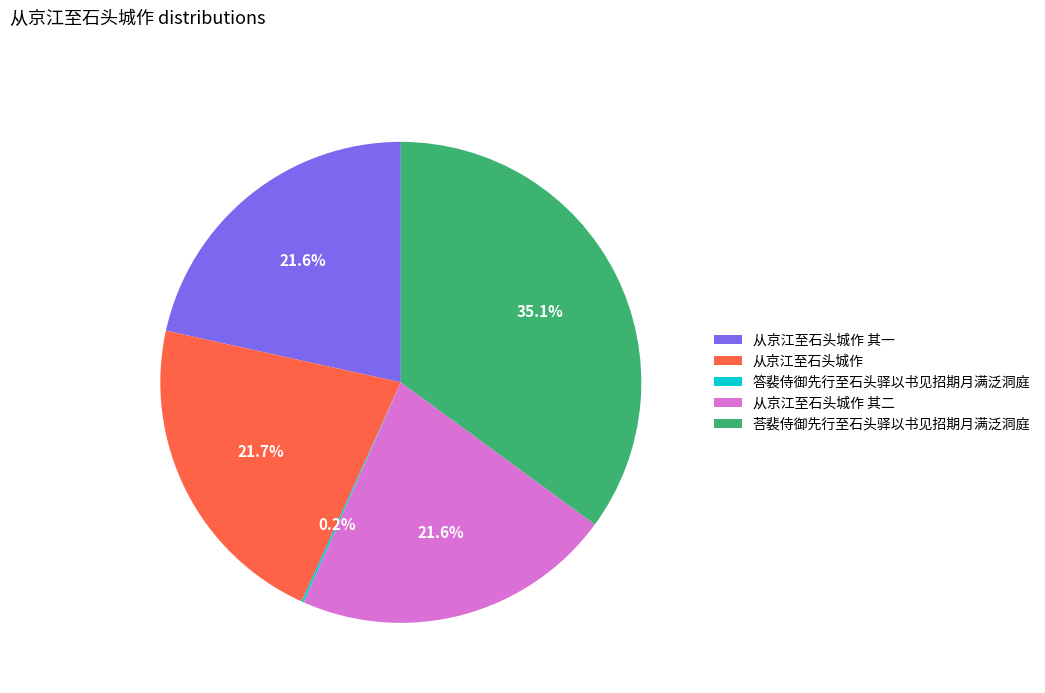

Does any single category account for the majority?

No